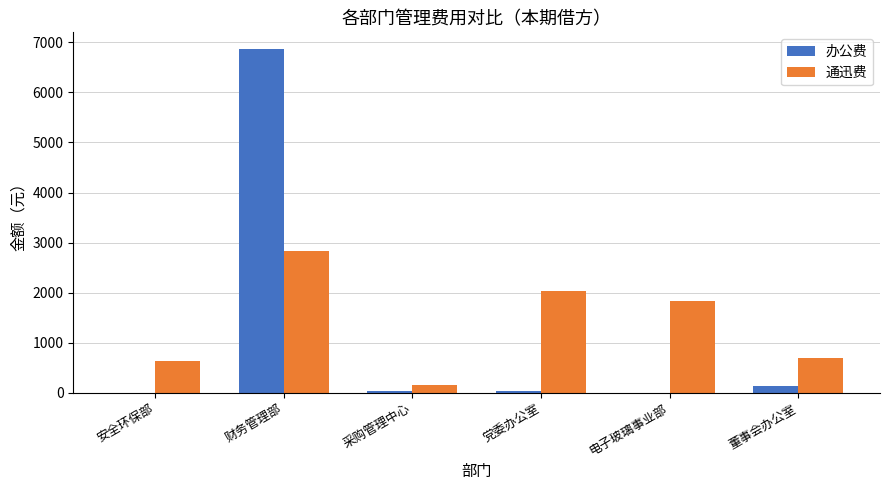

Which series changed the most between 财务管理部 and 董事会办公室?

办公费